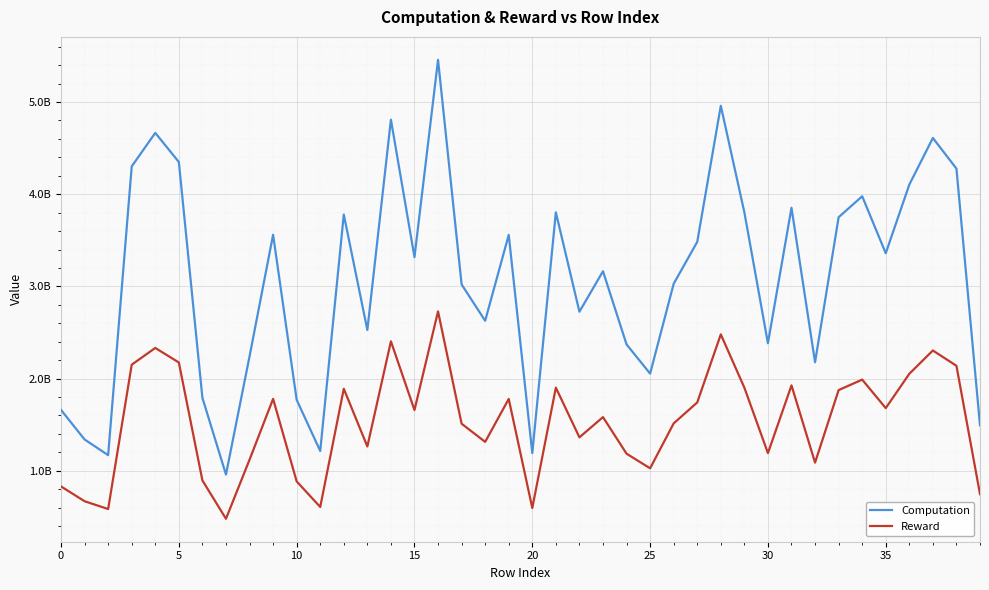

What is the label of the 24th point from the left?

23